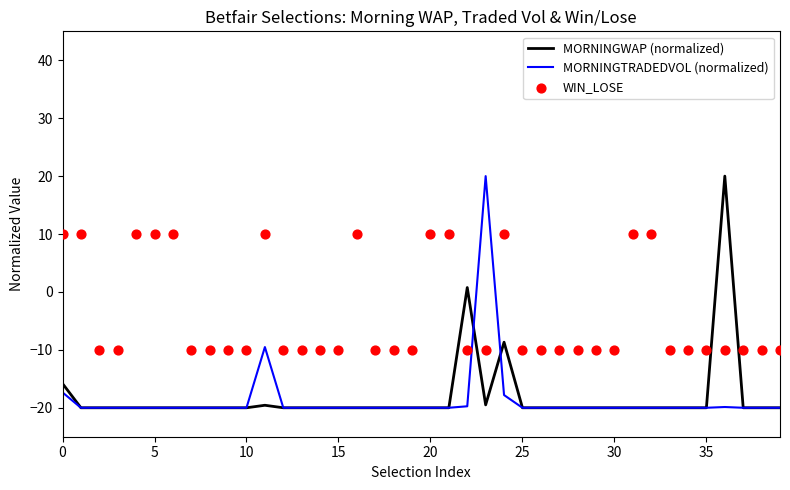

At which category is the sum across all series the highest?

23